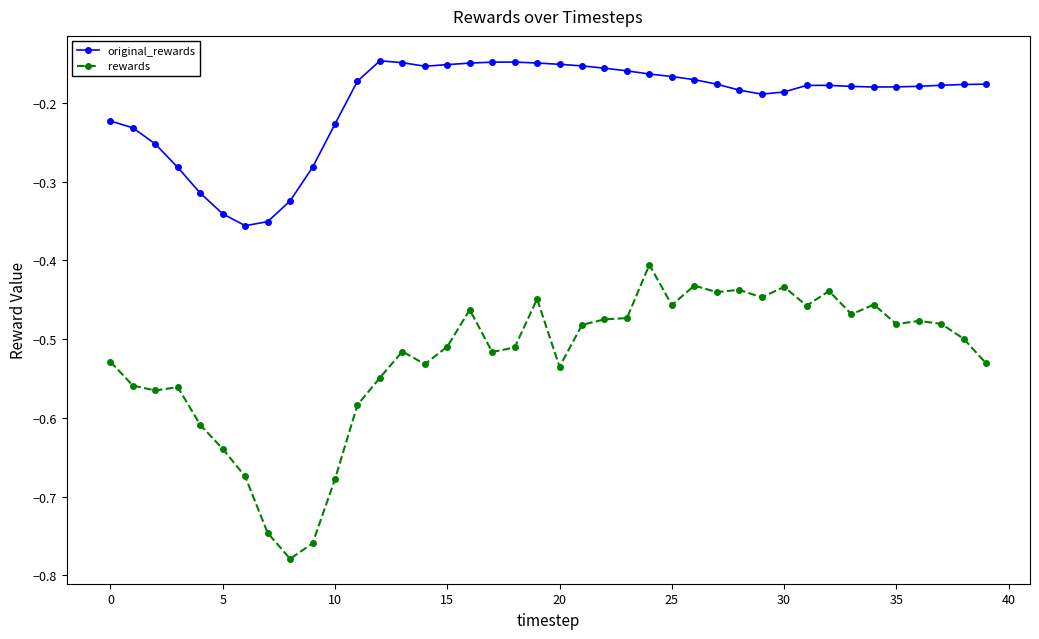

True or false: original_rewards has more than 1 points higher than both neighbors.

True